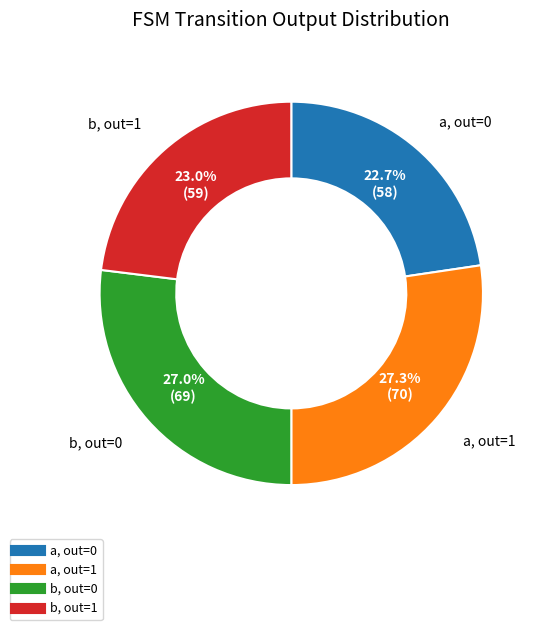

Is there a majority slice in this chart?

No